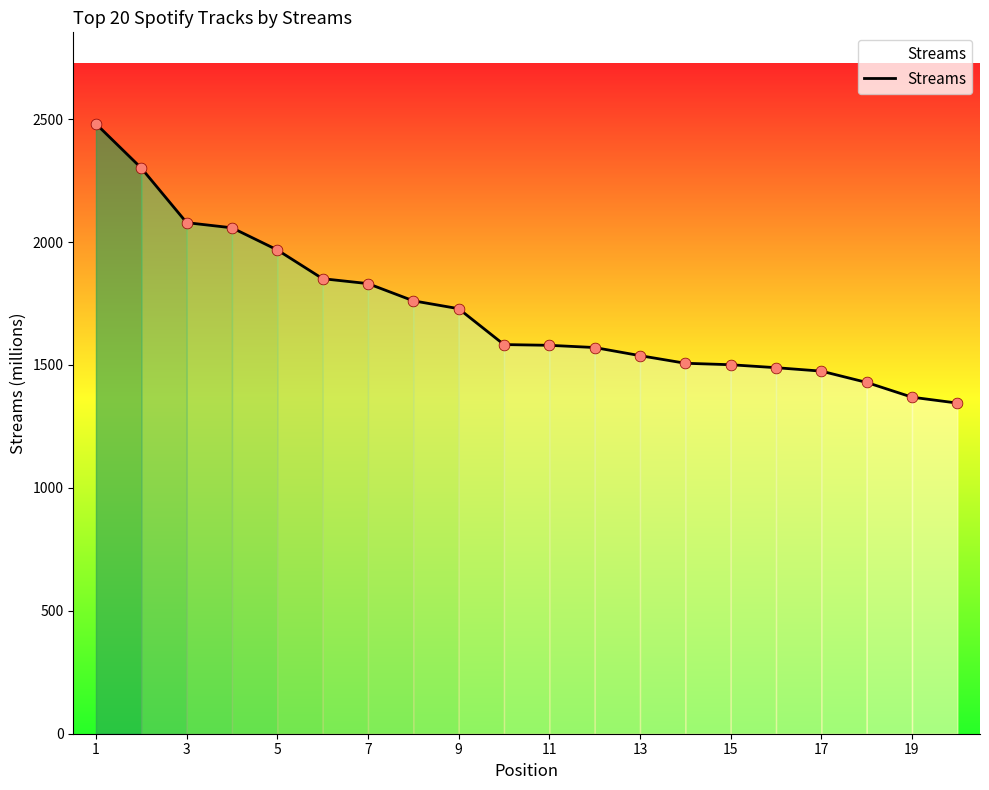

What is the maximum value shown in the chart?

2481